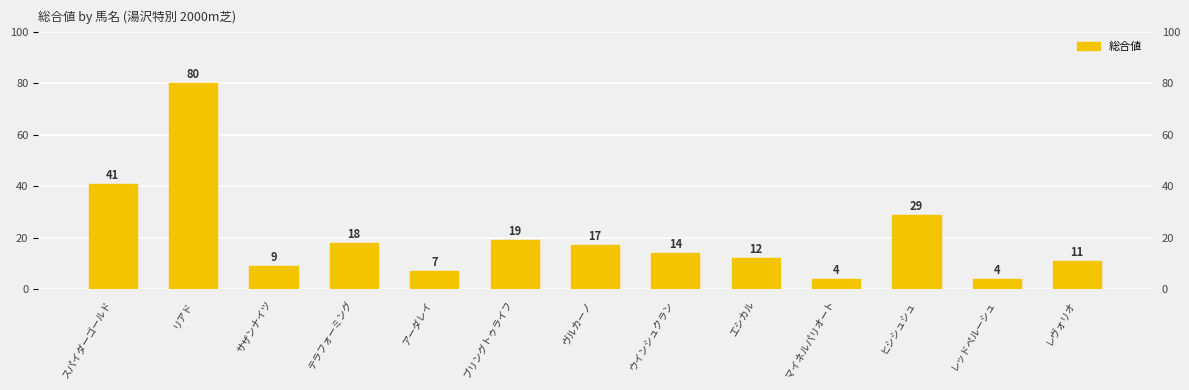

What value does the data have at マイネルパリオート, to the nearest 5?

5